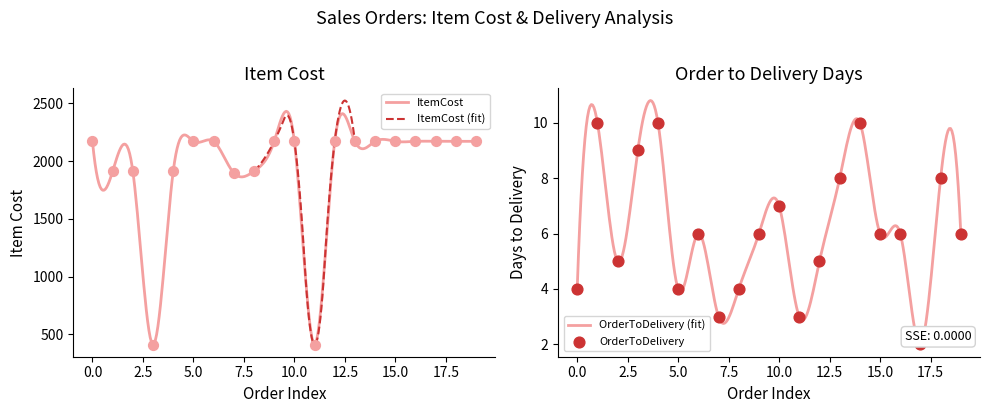

Is the value of ItemCost at 2017-07-01 greater than the value of OrderToDelivery at 2017-07-03?

Yes